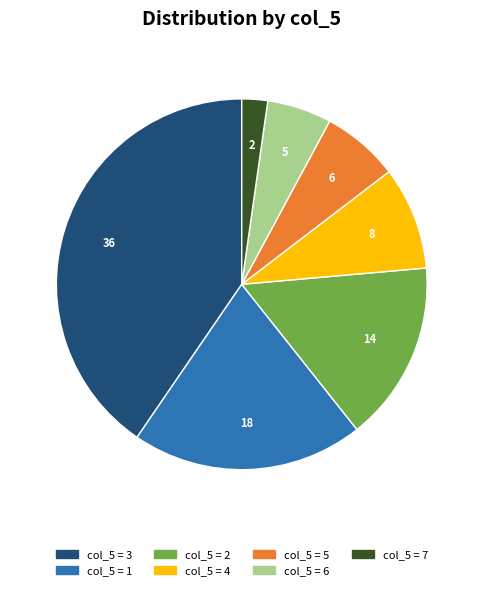

Is there any slice that represents more than half of the pie?

No